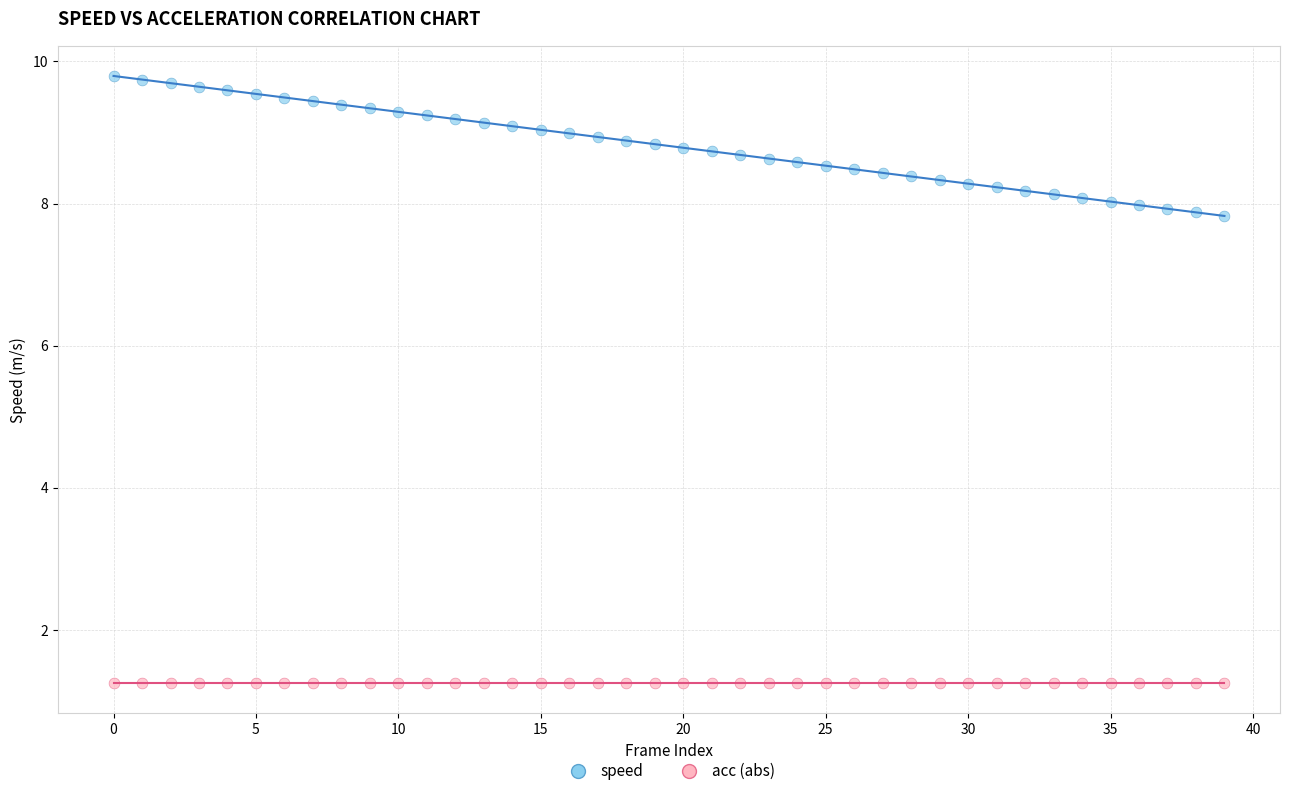

Which series reaches the minimum Y coordinate?

acc (abs)